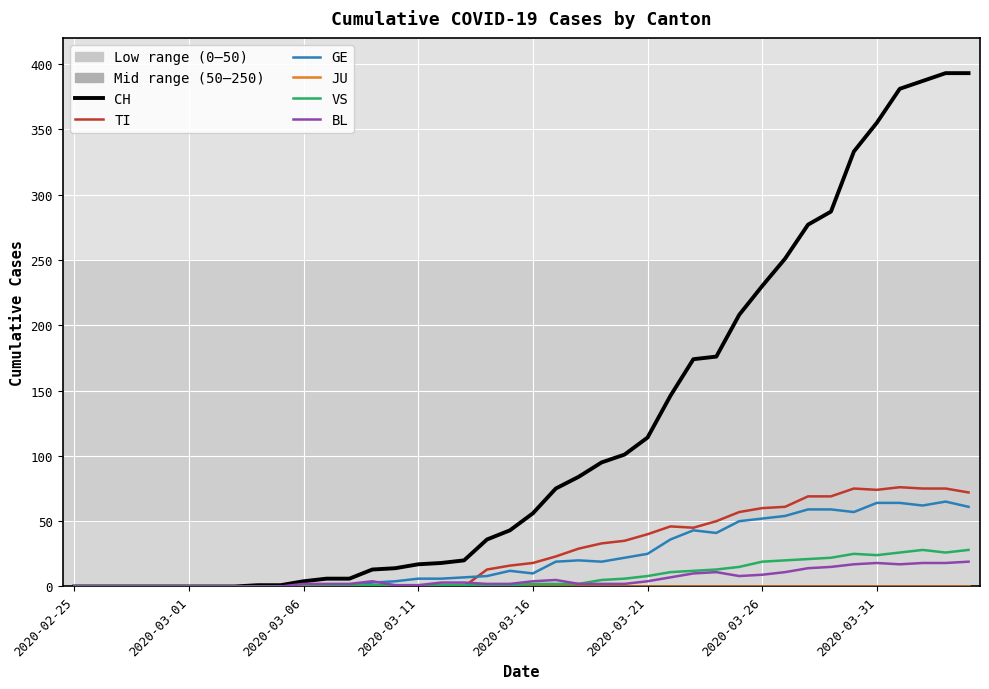

How many intersections are there between VS and GE?

1